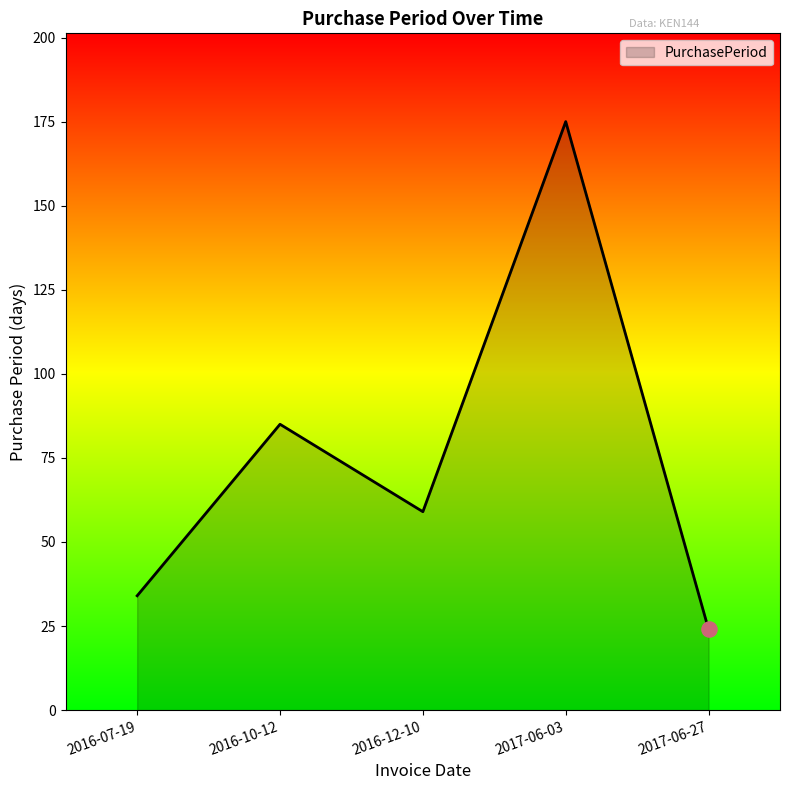

Approximately how many times larger is the value at 2016-12-10 compared to 2016-10-12?

0.7